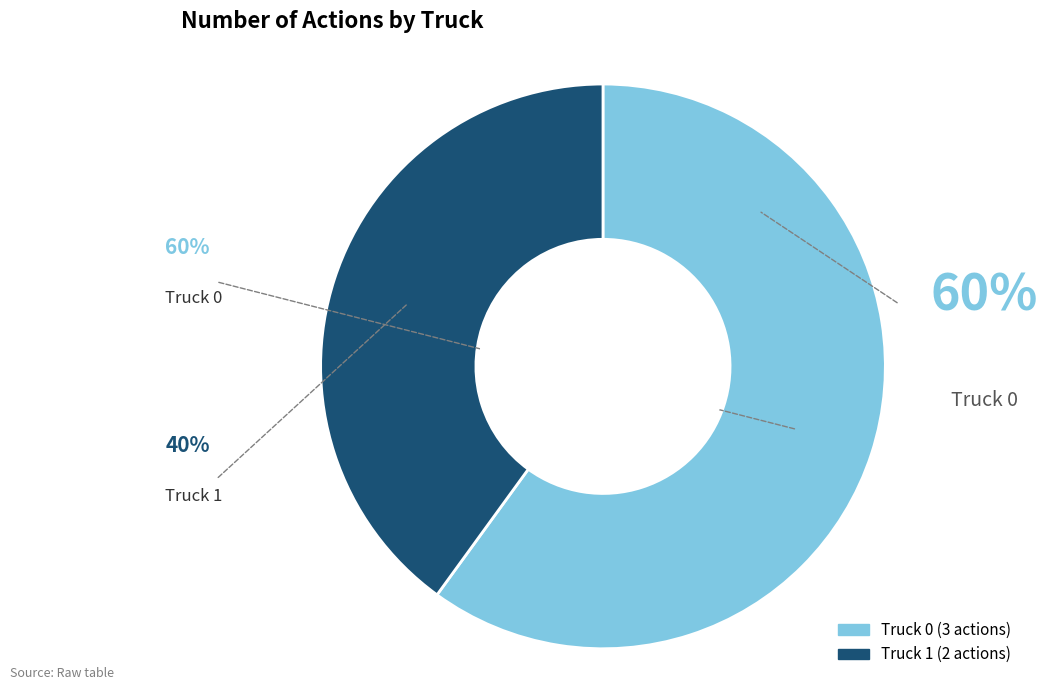

Which slice is the smallest?

Truck 1